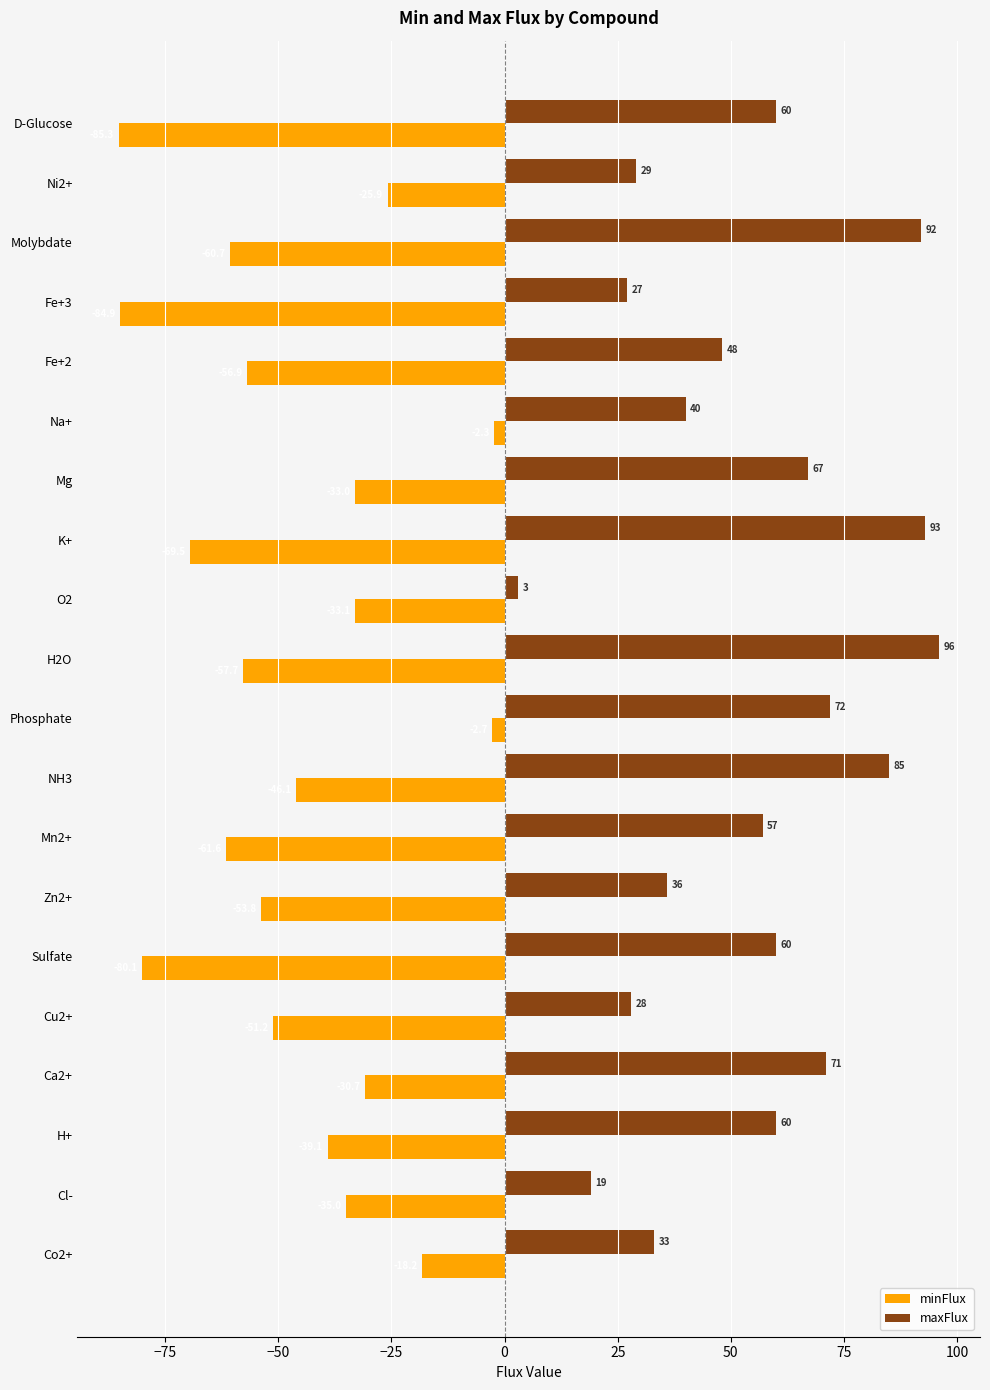

The value of maxFlux at Ca2+ is 71.0. True or false?

True